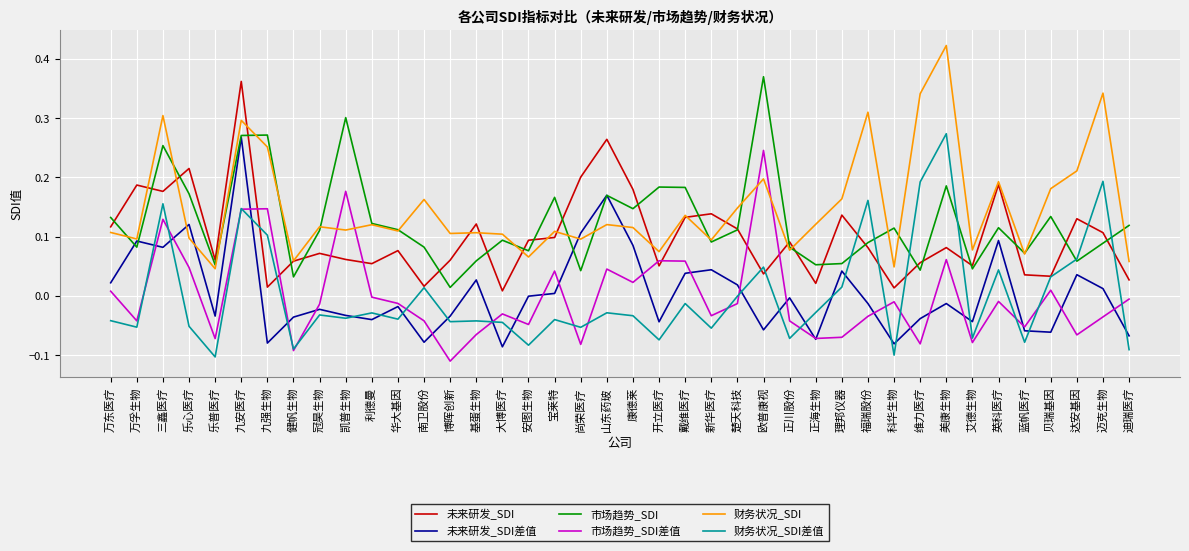

Which category has the lowest value across all series?

博晖创新